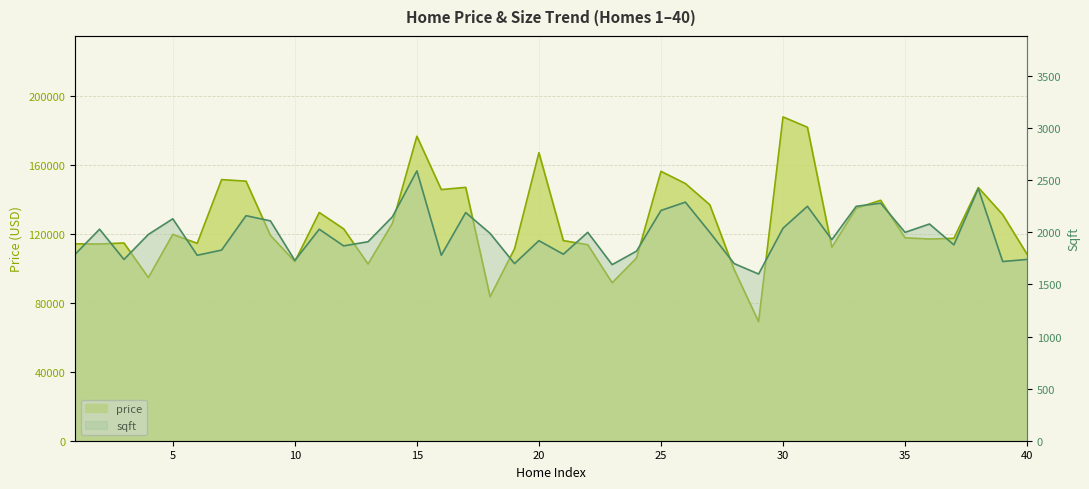

At 4, list the series in order from smallest to largest.

sqft, price